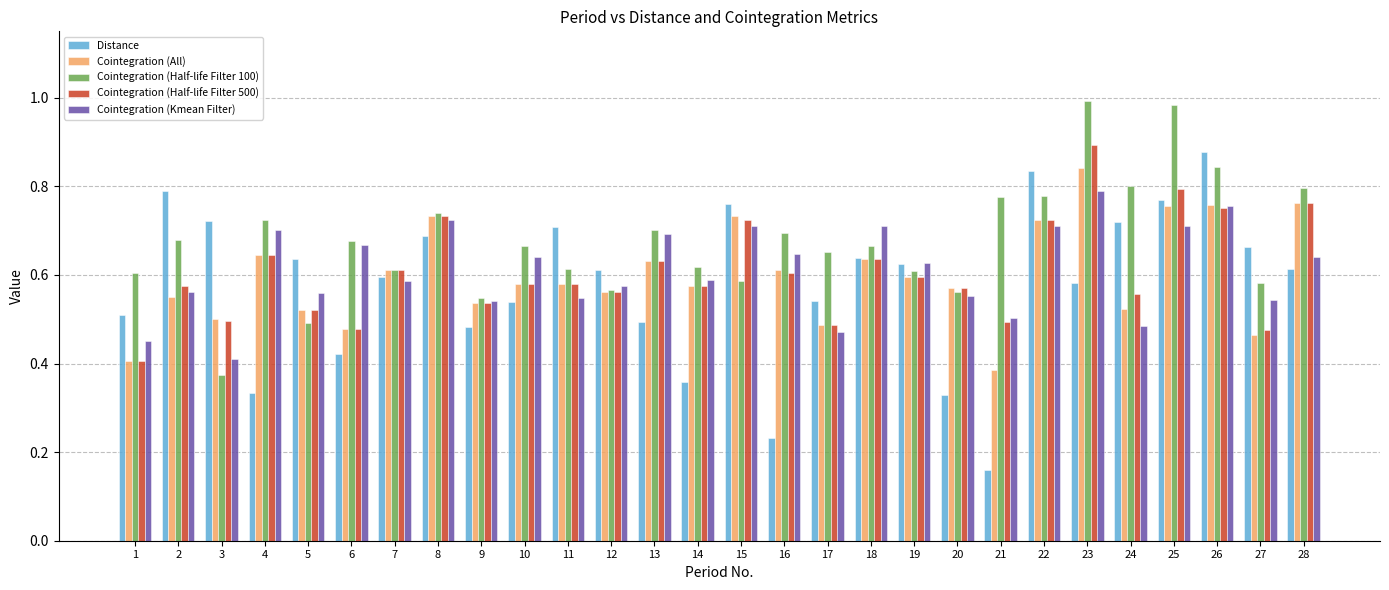

List the series in order of their peak value, lowest first.

Cointegration (Kmean Filter), Cointegration (All), Distance, Cointegration (Half-life Filter 500), Cointegration (Half-life Filter 100)